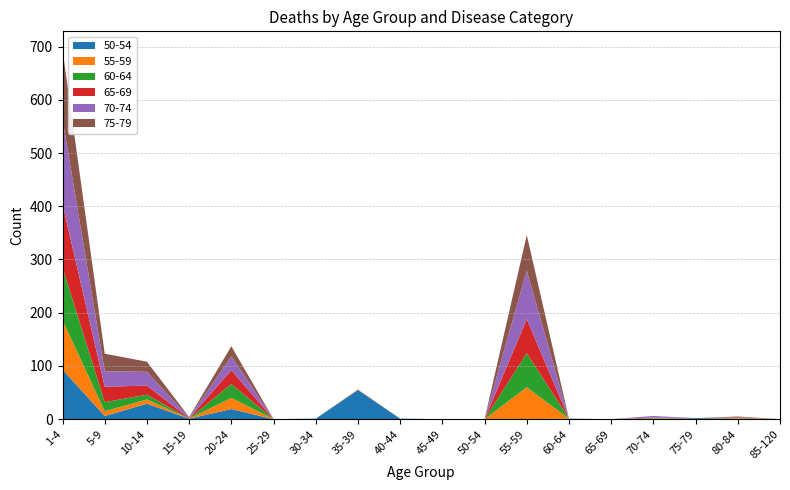

At which category is the sum across all series the highest?

1-4